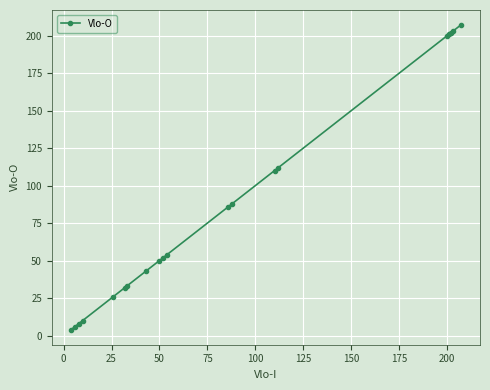

How many lines are shown in the chart?

1